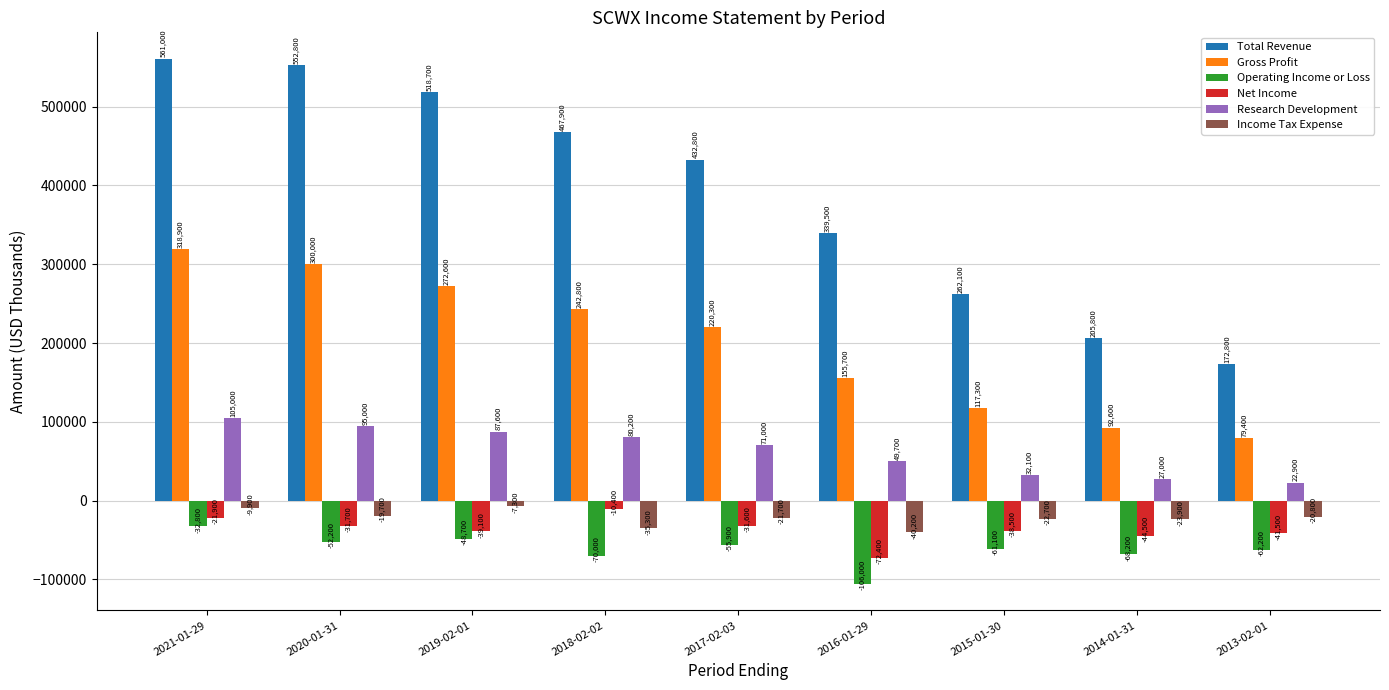

At which category is the sum across all series the highest?

2021-01-29